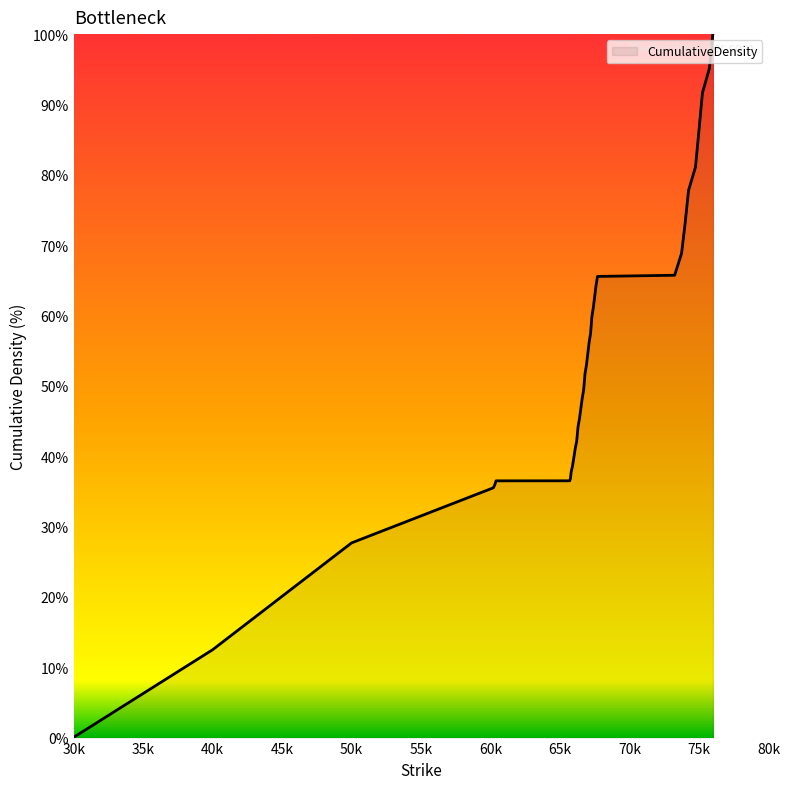

What is the difference between the maximum and minimum values?

100.0